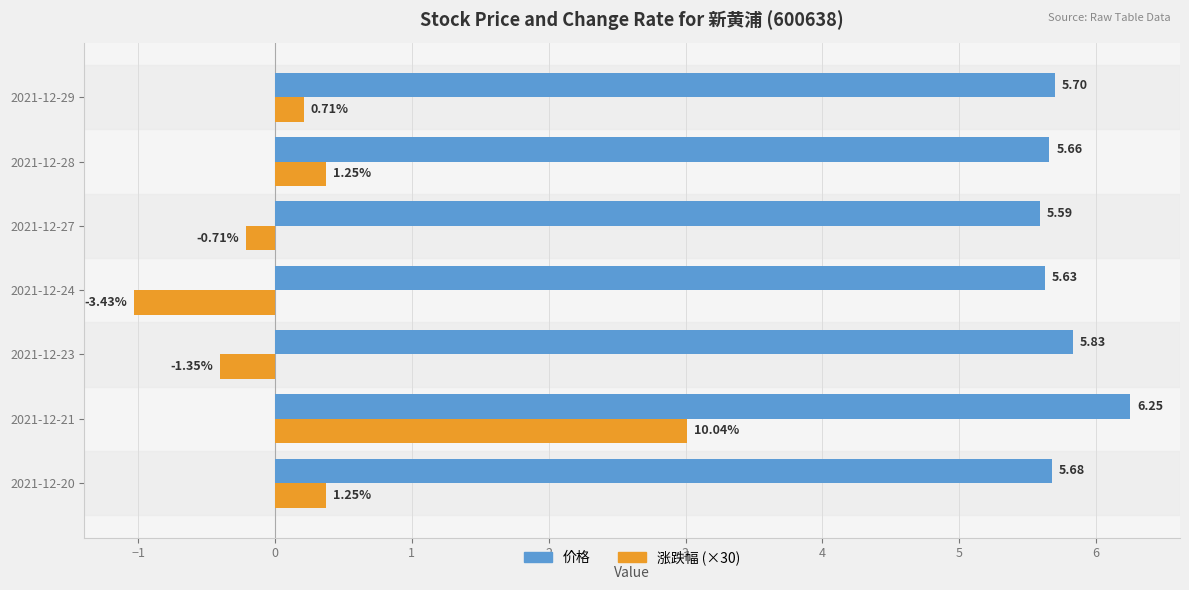

Rank the categories by 涨跌幅 (×30) value from lowest to highest.

2021-12-24, 2021-12-23, 2021-12-27, 2021-12-29, 2021-12-20, 2021-12-28, 2021-12-21